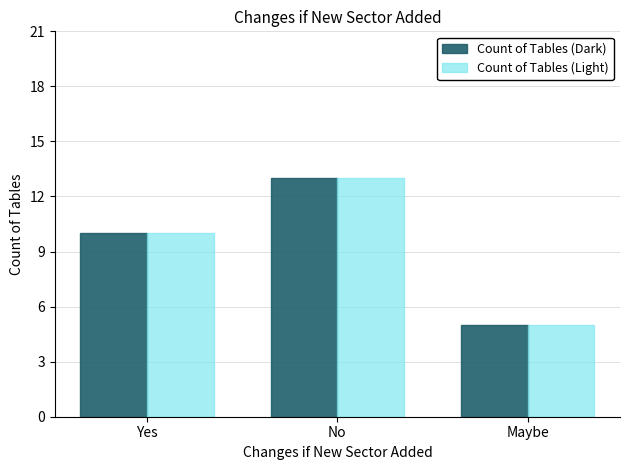

Does the chart contain any negative values?

No